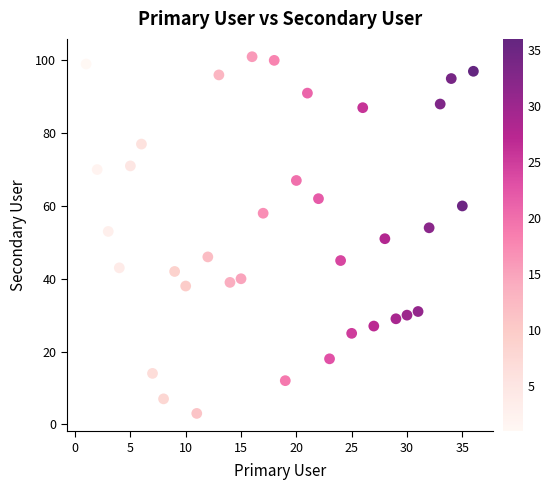

What is the range of Y values (max minus min)?

98